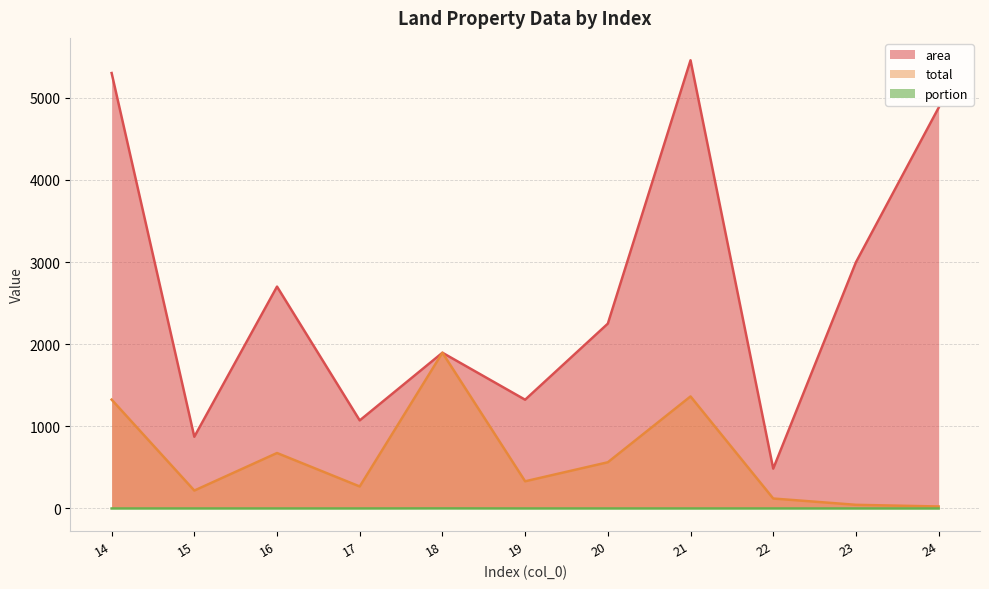

In area, how many points are higher than both neighbors (excluding endpoints)?

3